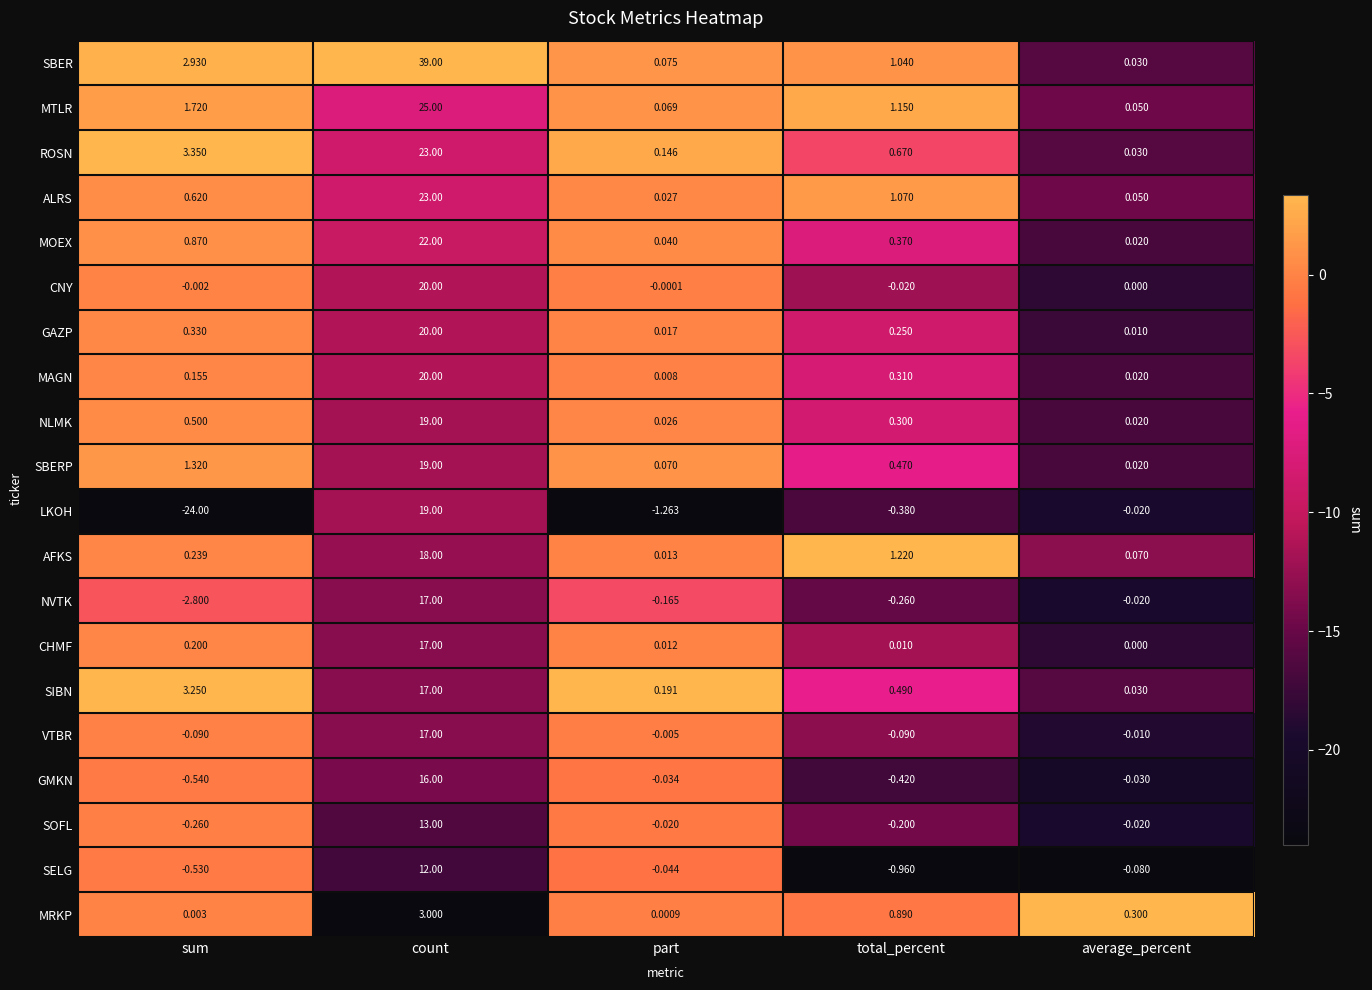

Which series changed the most between part and average_percent?

LKOH